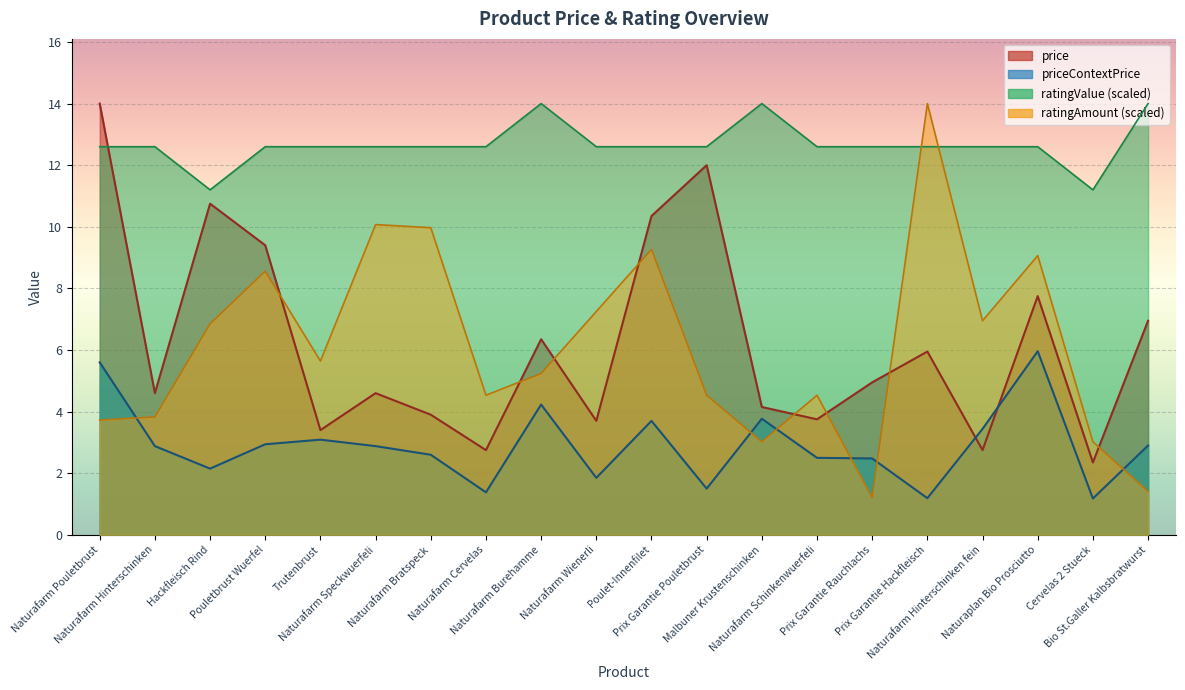

Between Prix Garantie Pouletbrust and Prix Garantie Rauchlachs, which series saw the biggest shift?

price